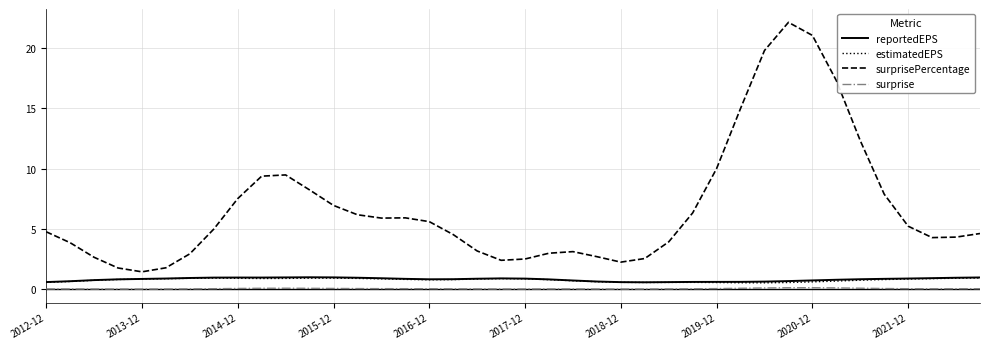

What is the minimum value for estimatedEPS?

0.5